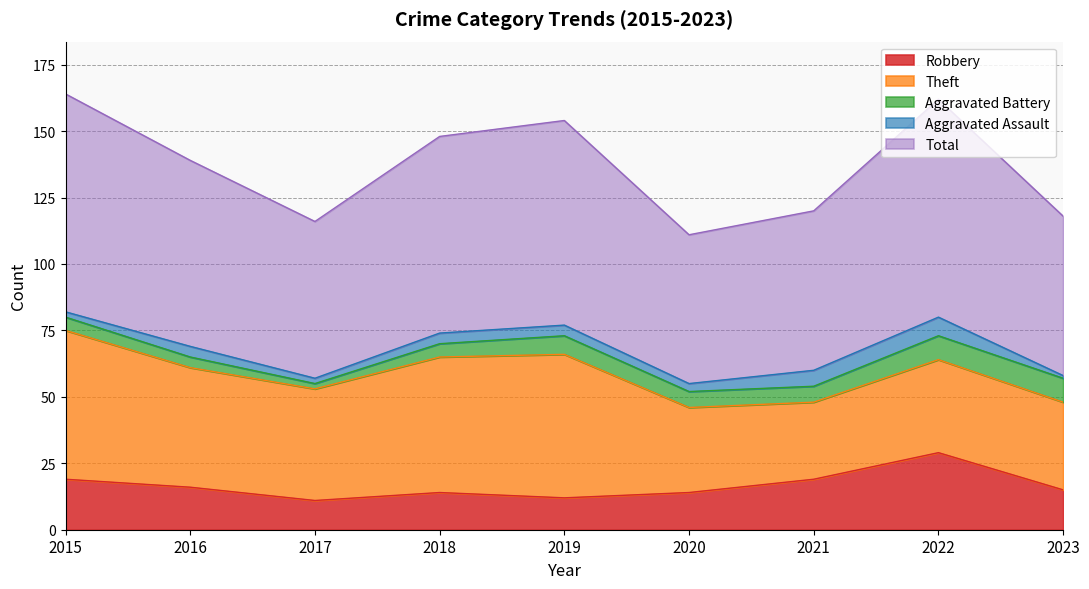

Where is Total nearest to the value 69?

2016